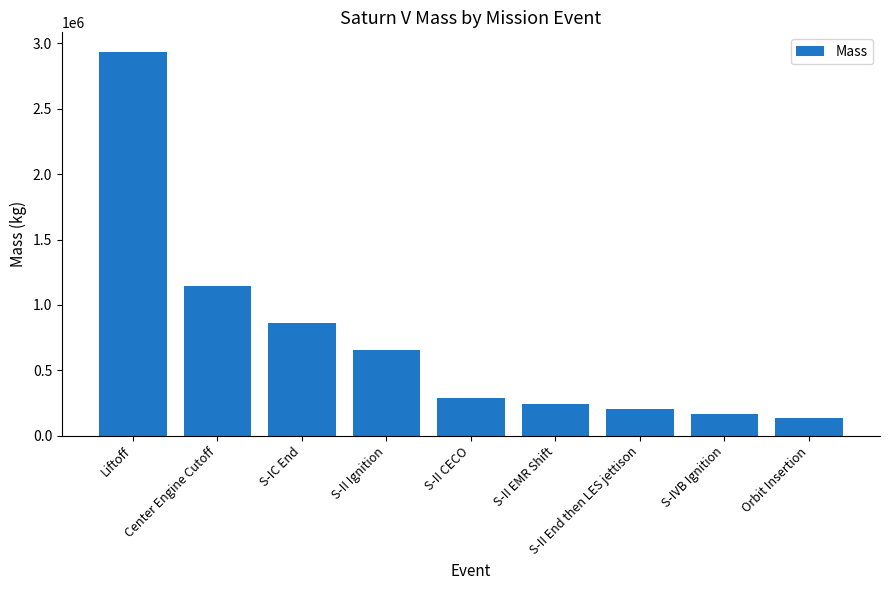

Count the number of data series in this chart.

1